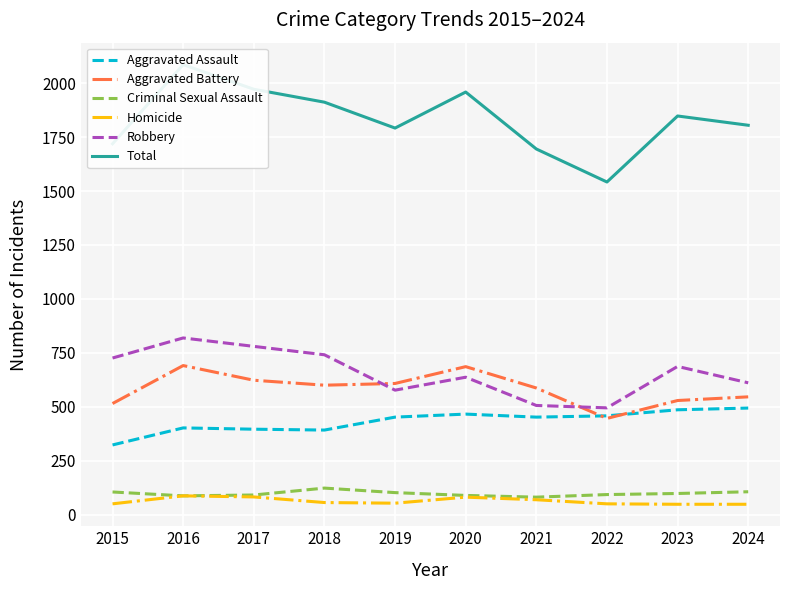

What is the difference between the highest and lowest values at 2015?

1669